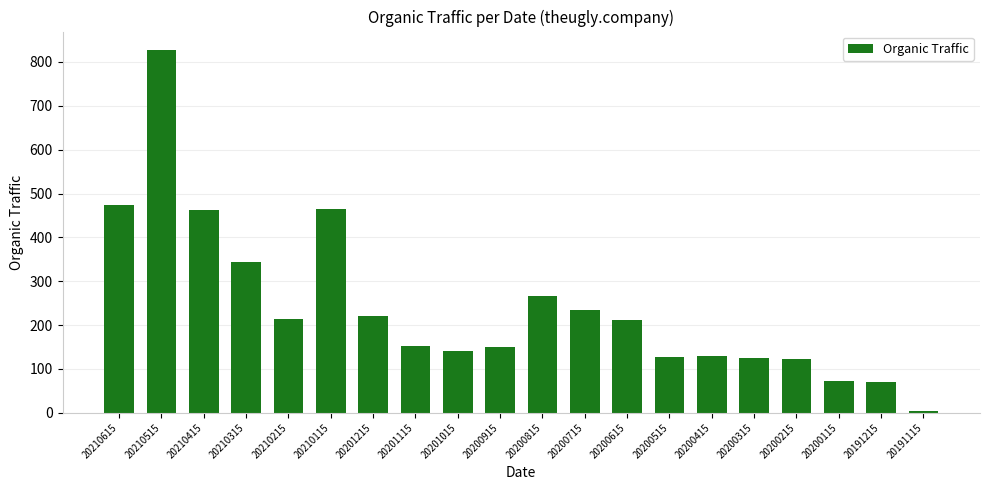

What is the sum of all values?

4811